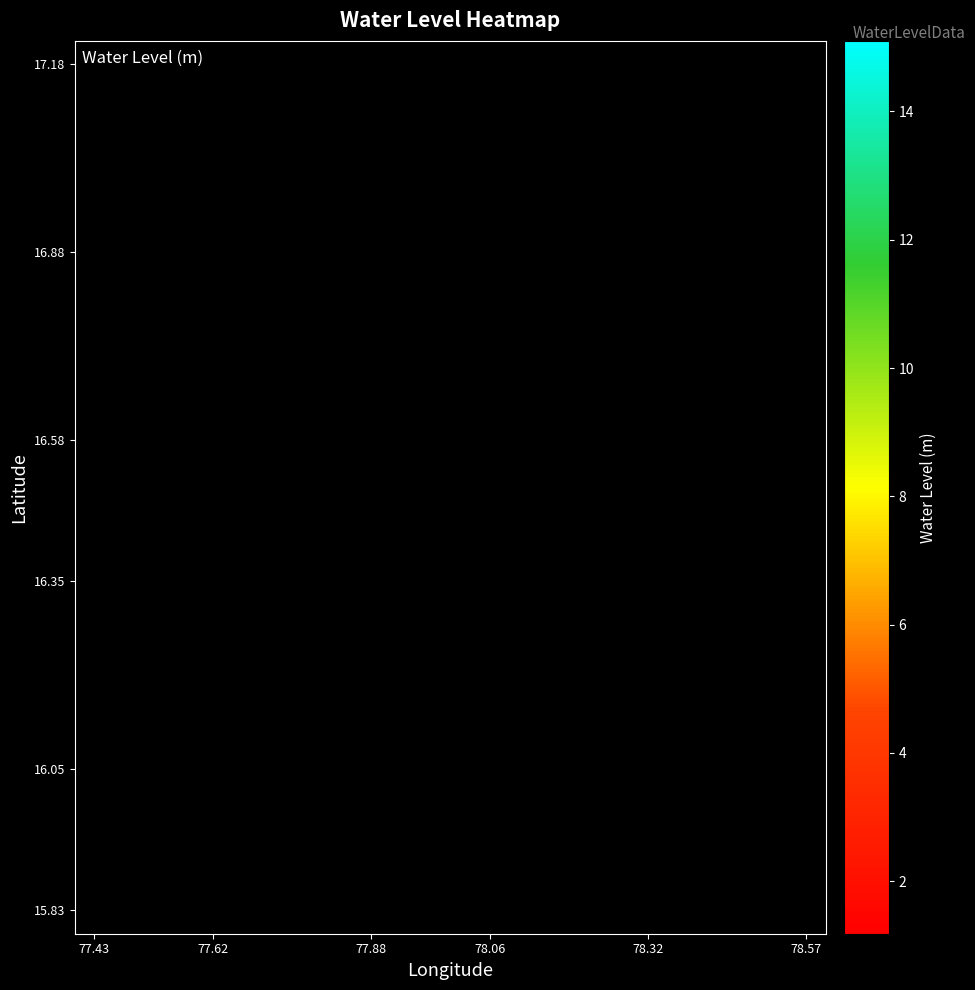

What is the minimum value shown in the chart?

1.2